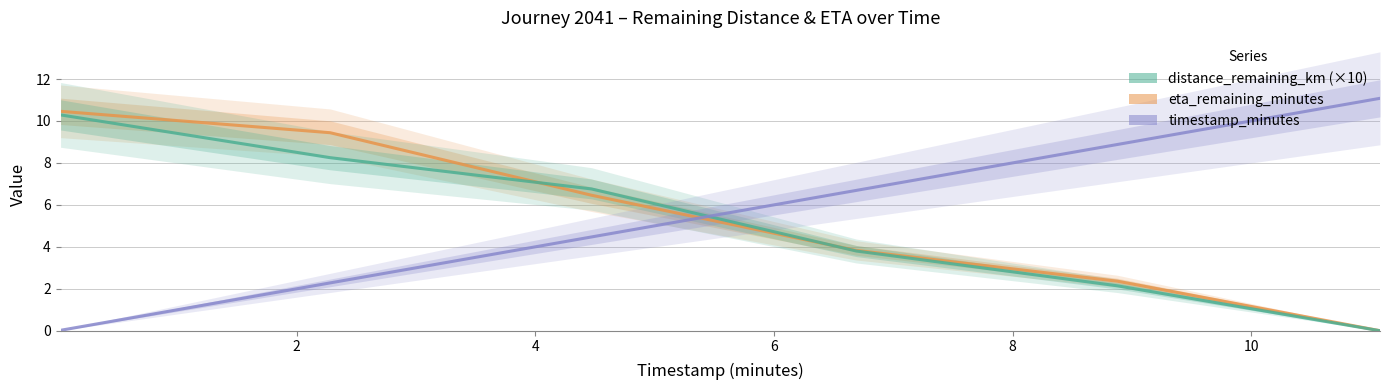

True or false: distance_remaining_km (×10) has more than 2 points higher than both neighbors.

False